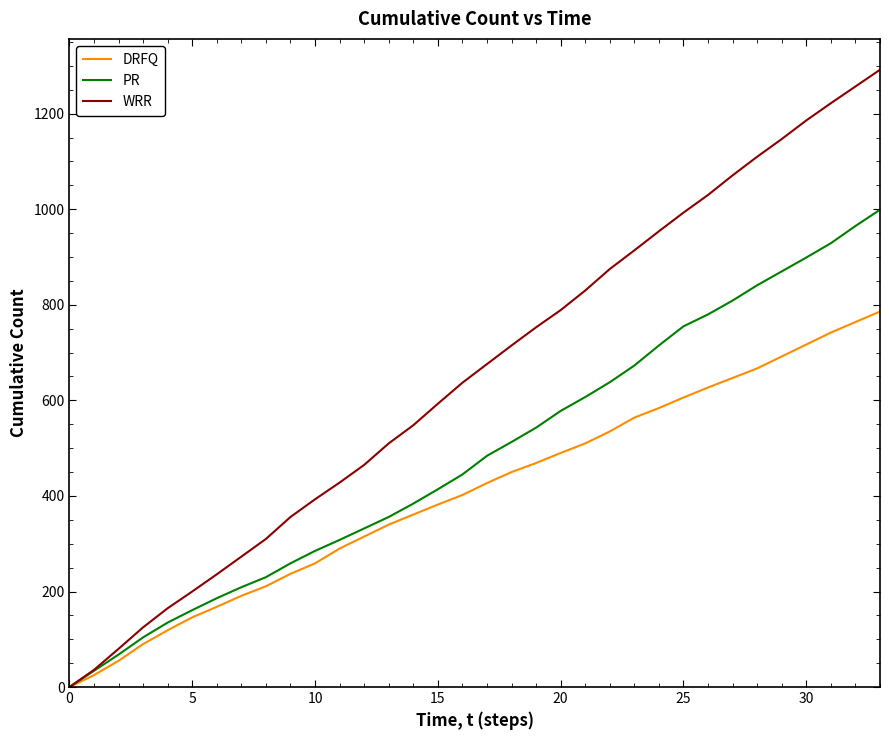

What is the maximum value shown in the chart?

1292